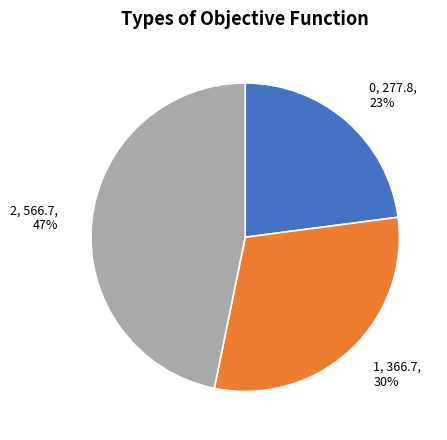

Is it true that 1 is 30% of the pie?

True